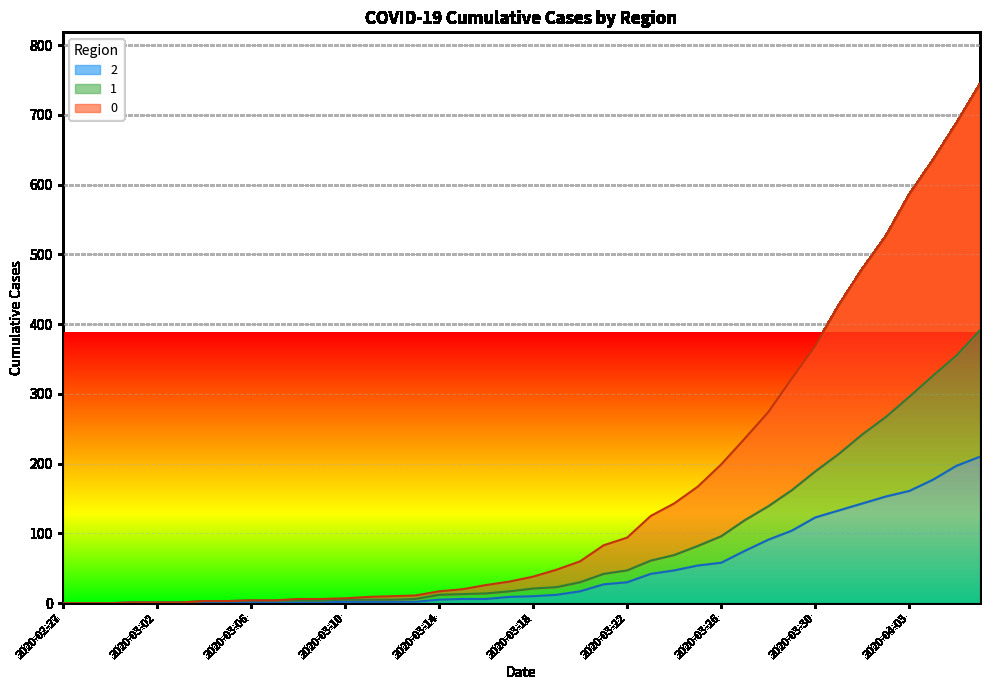

True or false: 0 has more than 1 interior local peaks.

False